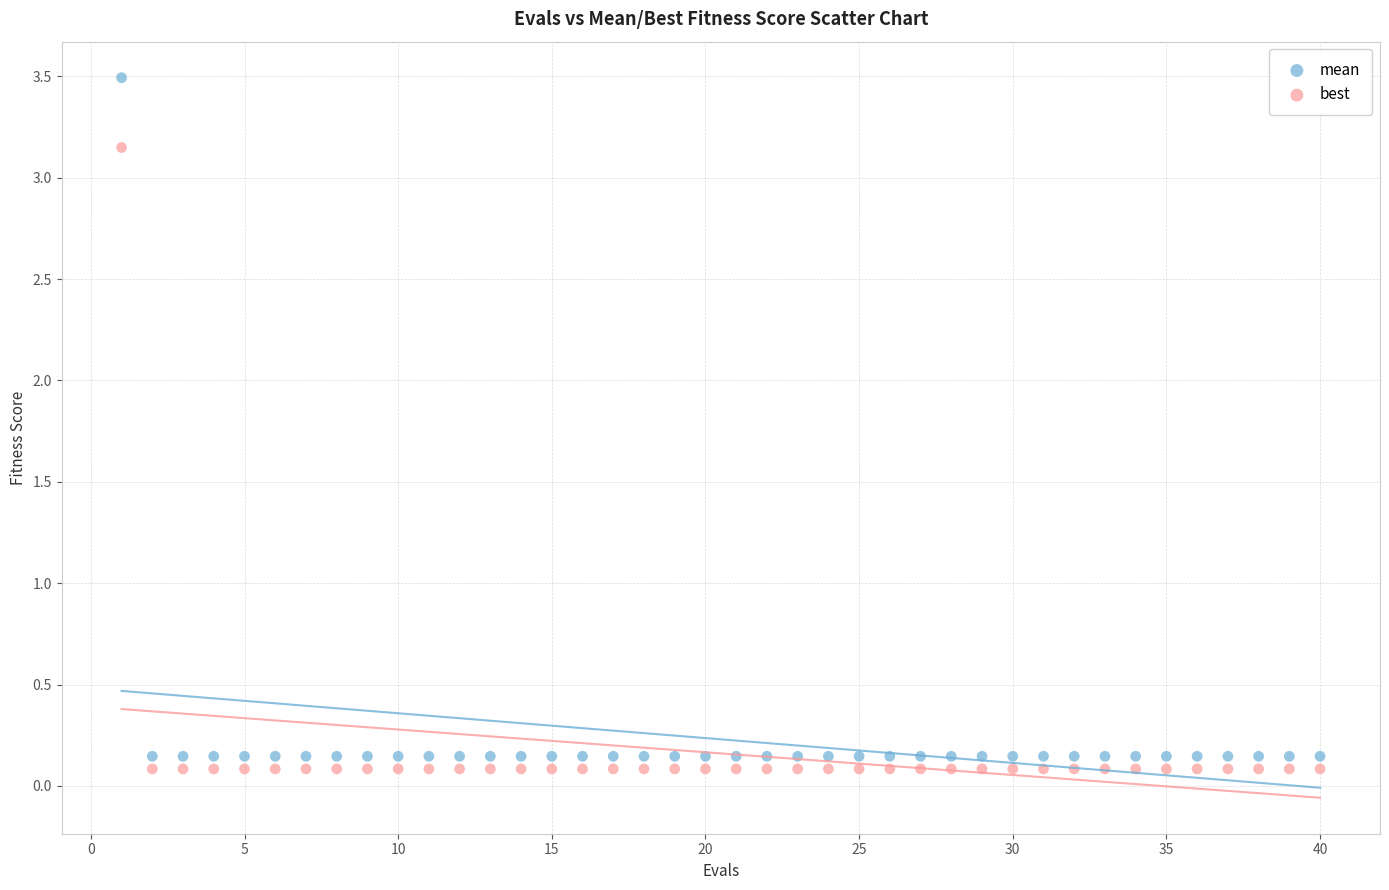

Across all data points, what is the range of X values (max minus min)?

39.0